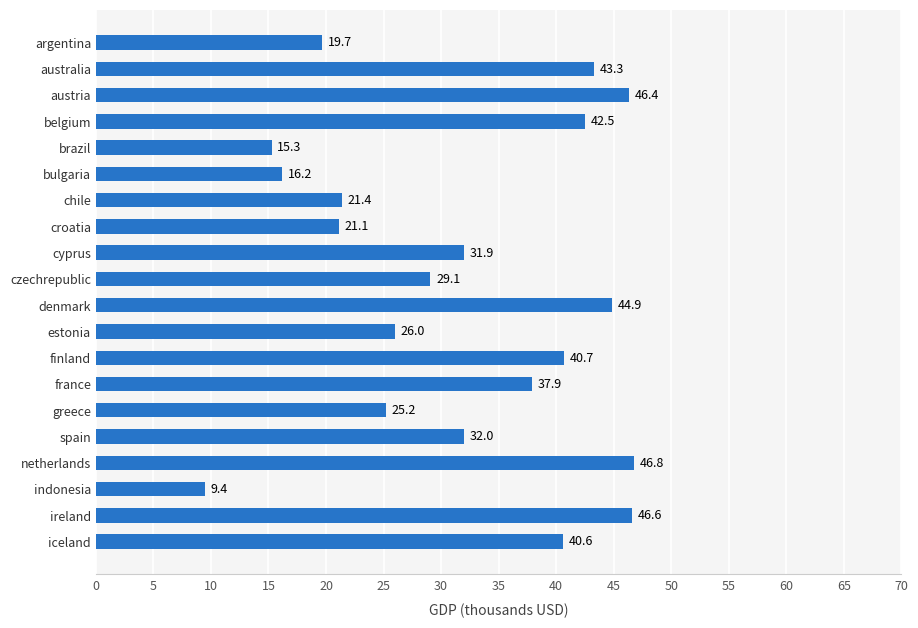

What is the average value?

31.8